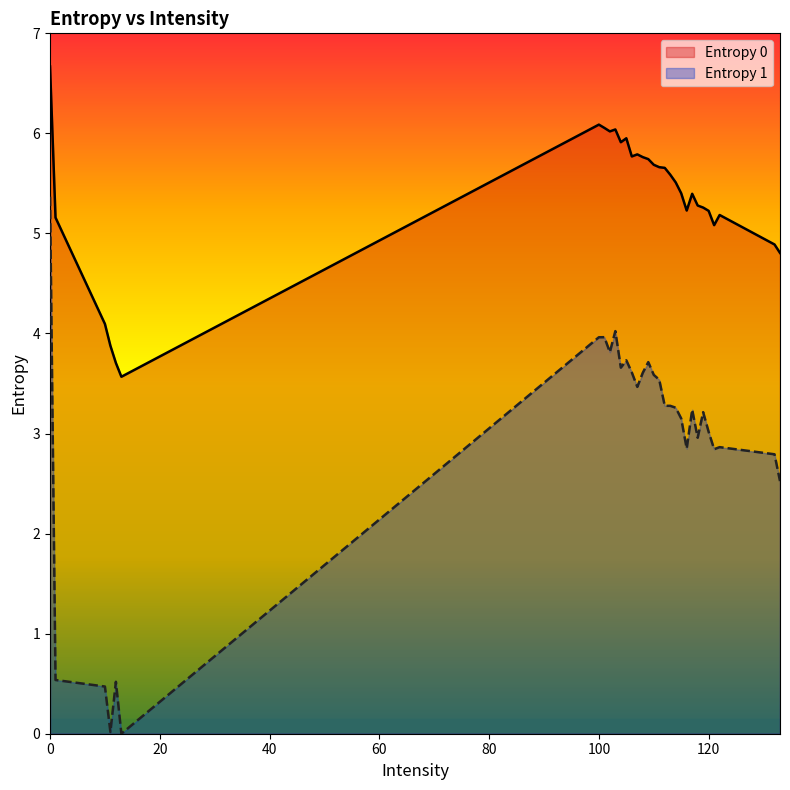

At how many categories does at least one series exceed 3?

31